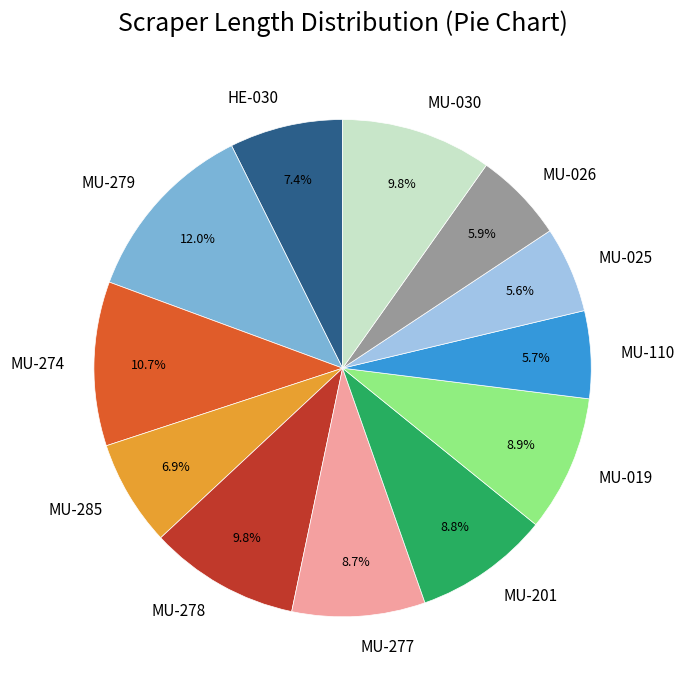

Which slice is the largest?

MU-279